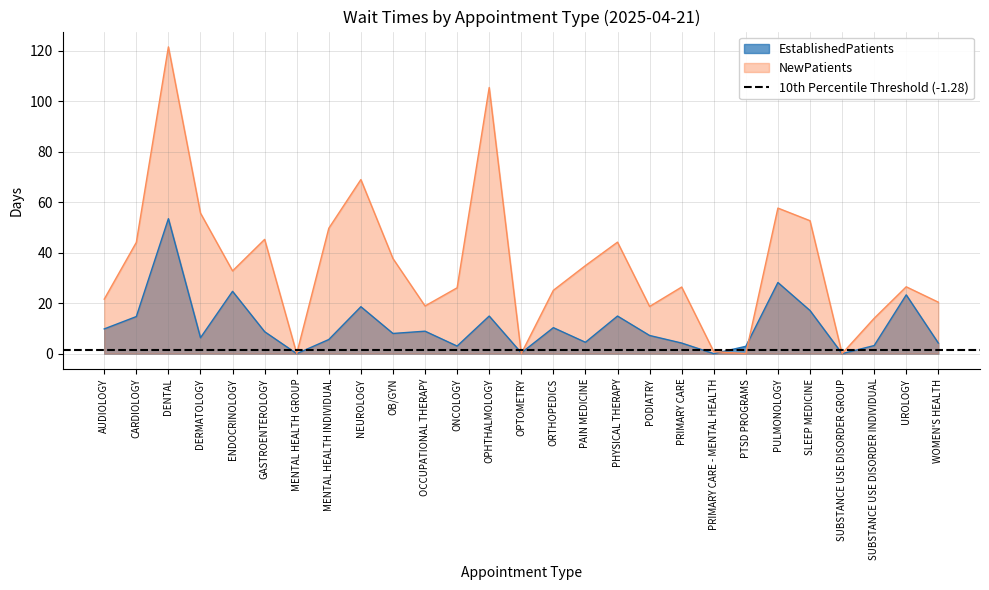

Count the number of categories in the chart.

27